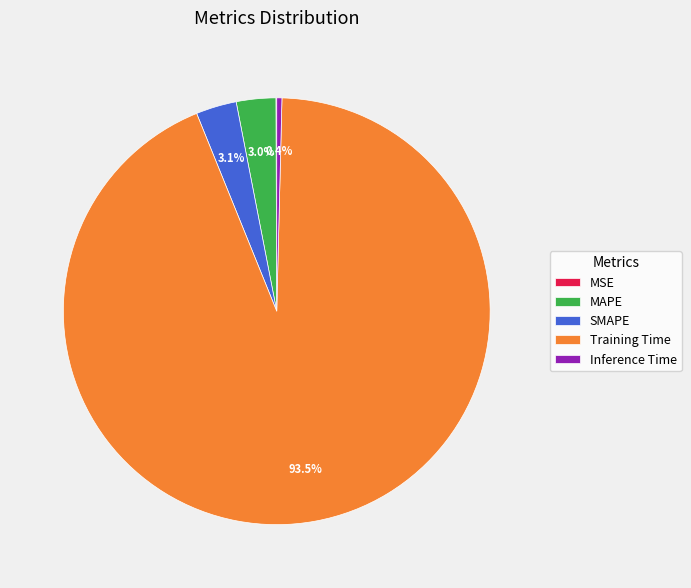

What percentage is NOT represented by Inference Time?

99.6%